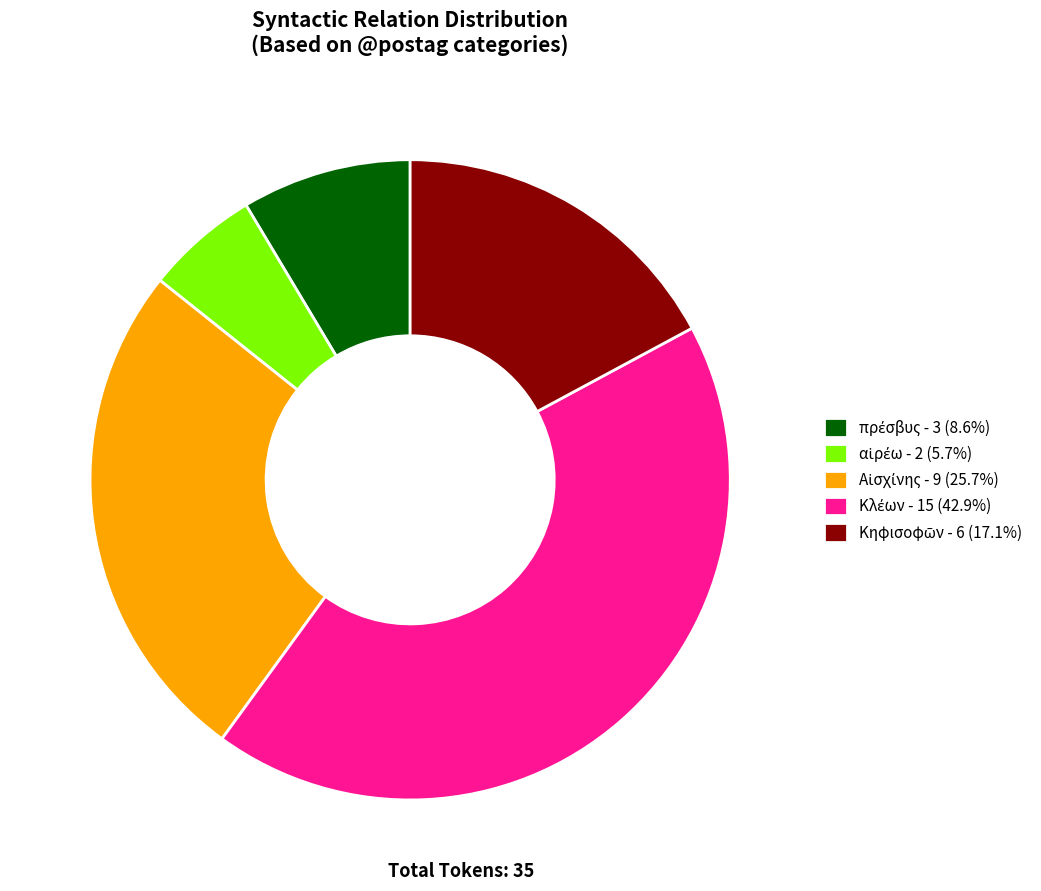

Is A the majority of the pie?

No